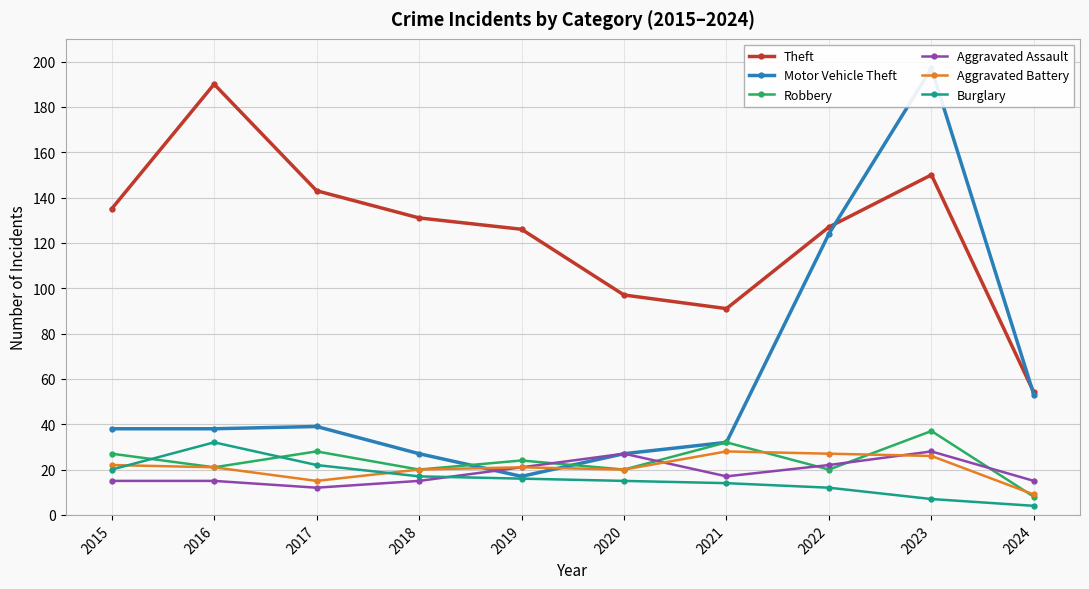

Where is Aggravated Battery nearest to the value 18?

2018